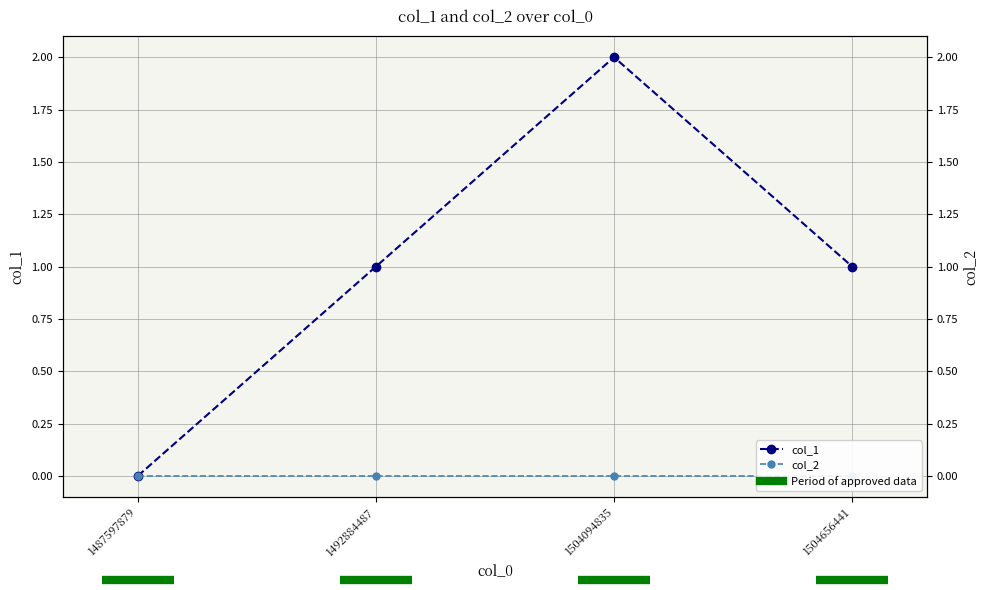

Between 1487597879 and 1492884487, which series saw the biggest shift?

col_1